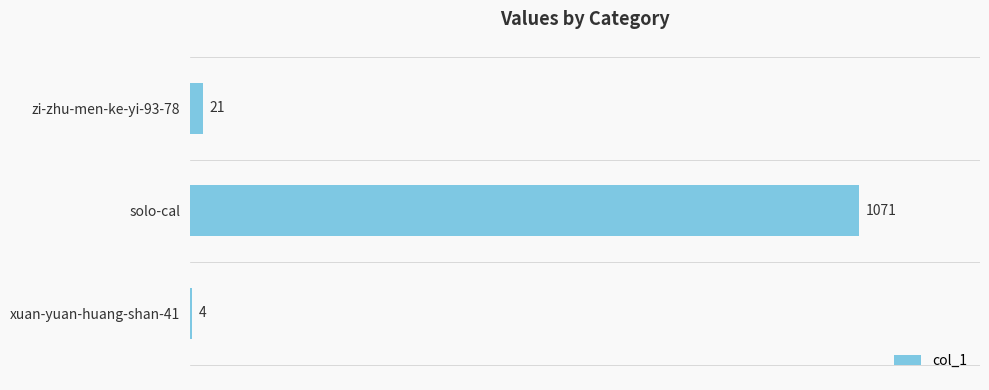

Which has a higher value, zi-zhu-men-ke-yi-93-78 or solo-cal?

solo-cal